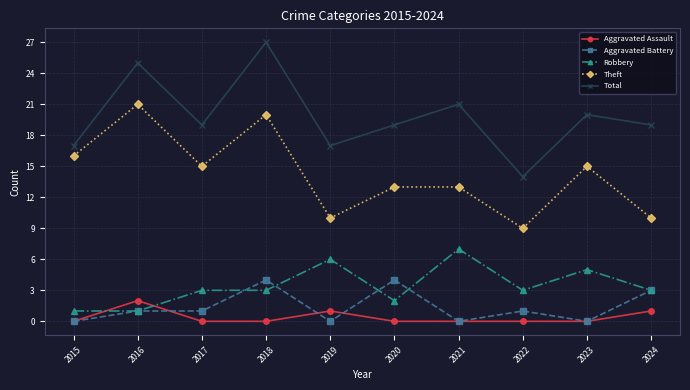

Count the number of categories in the chart.

10